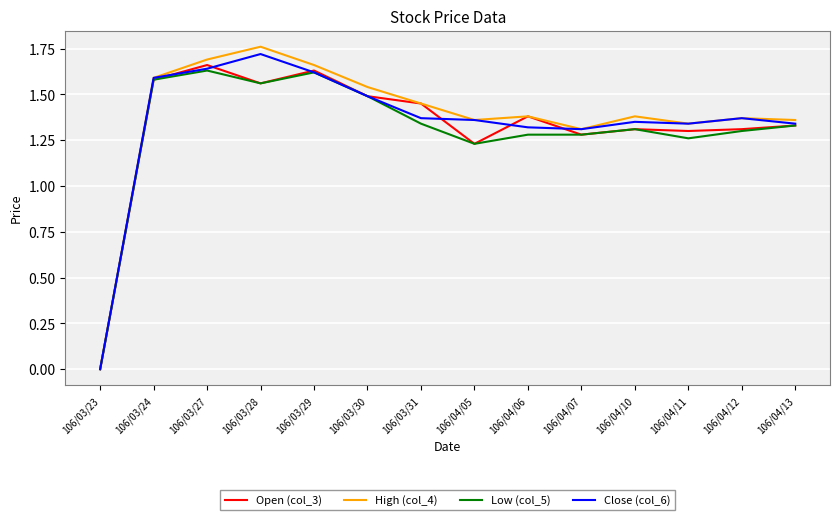

Is it true that Open (col_3) equals 0.3 at 106/04/11?

False